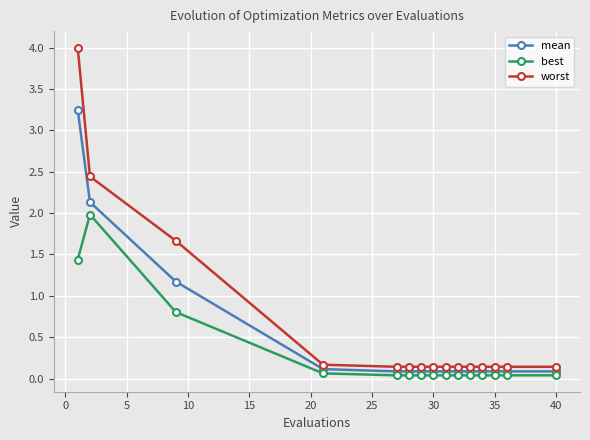

What is the maximum value shown in the chart?

4.0